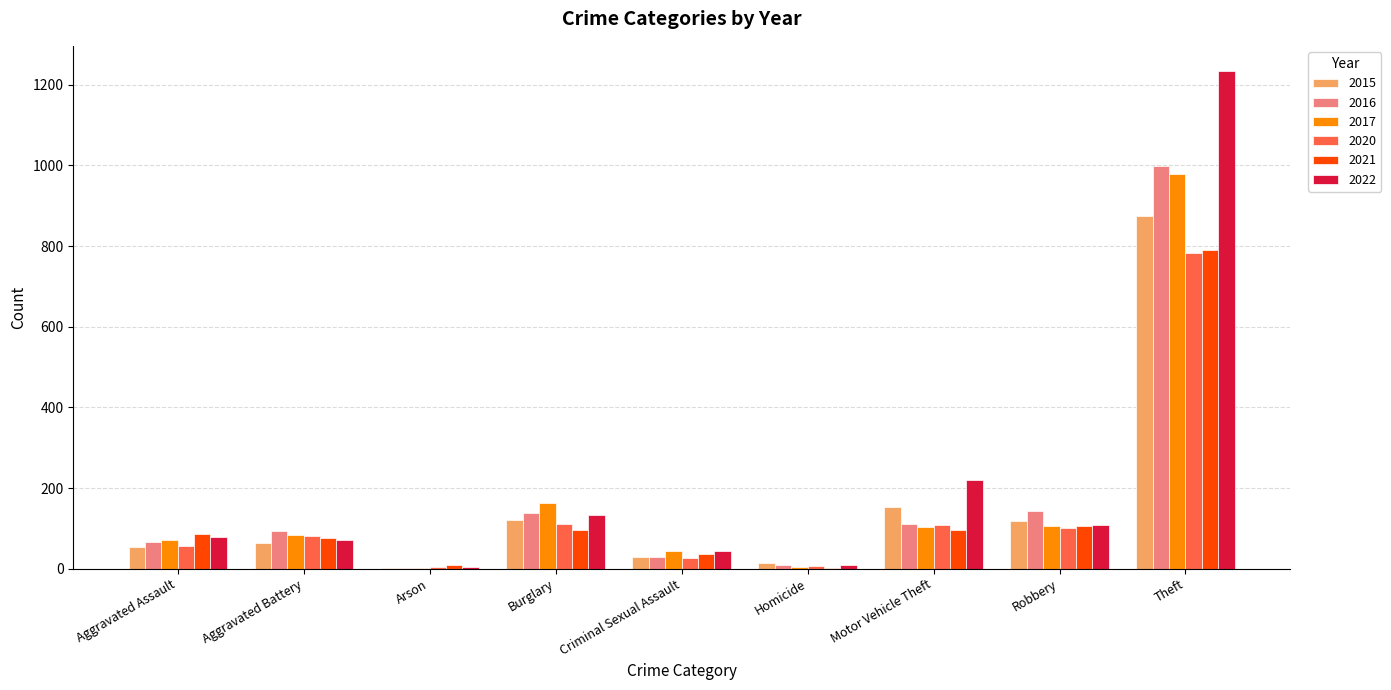

What value does the 2020 series have at Aggravated Battery?

82